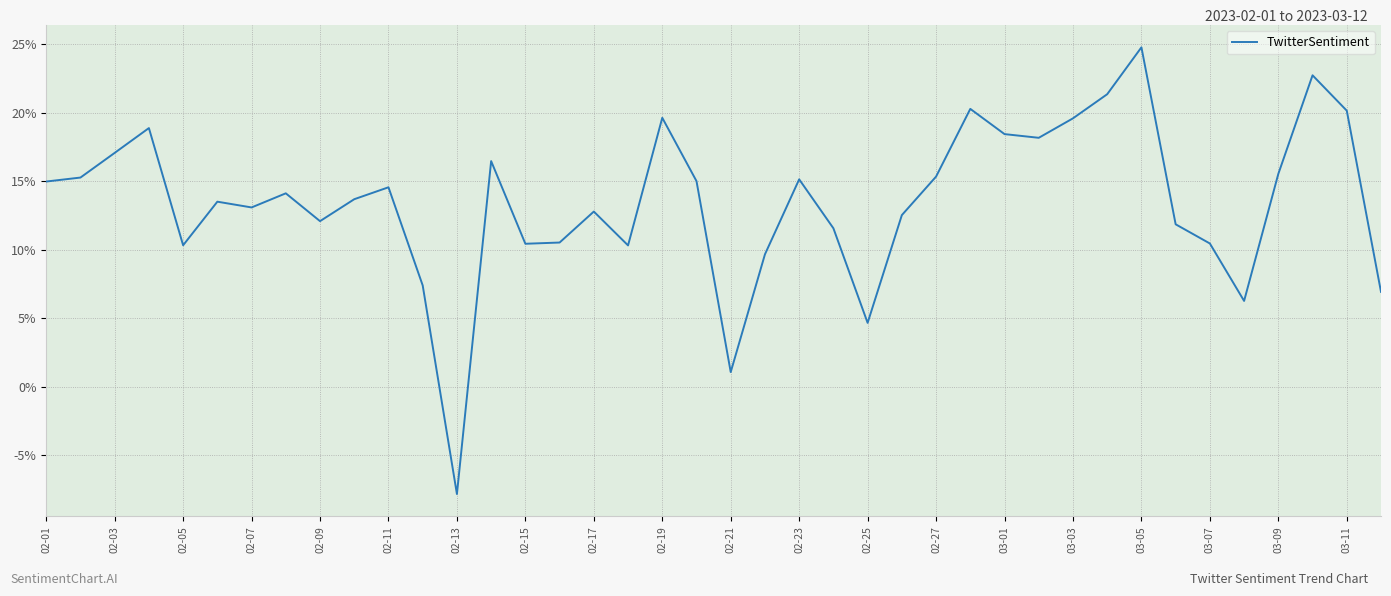

Where is the first local minimum?

02-05